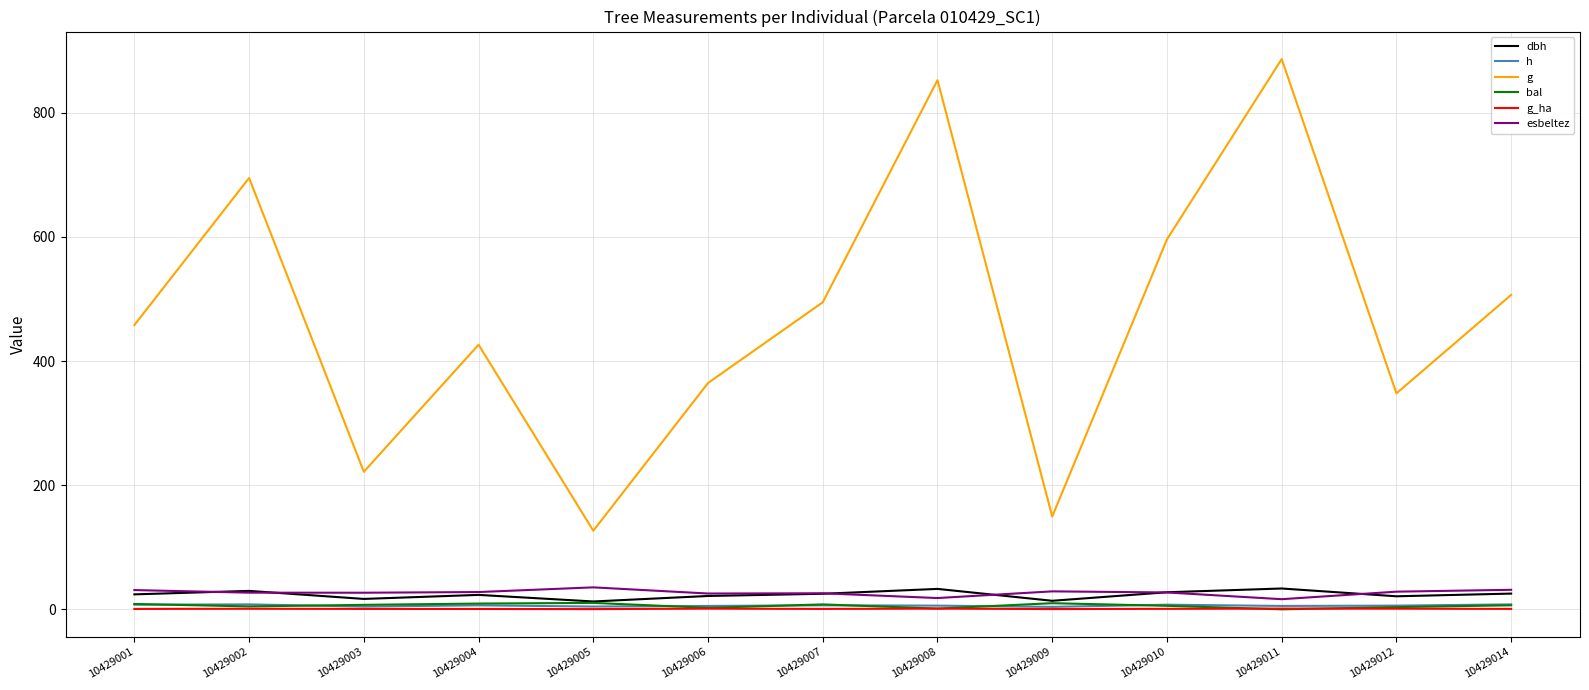

Which series has the largest range (max minus min)?

g